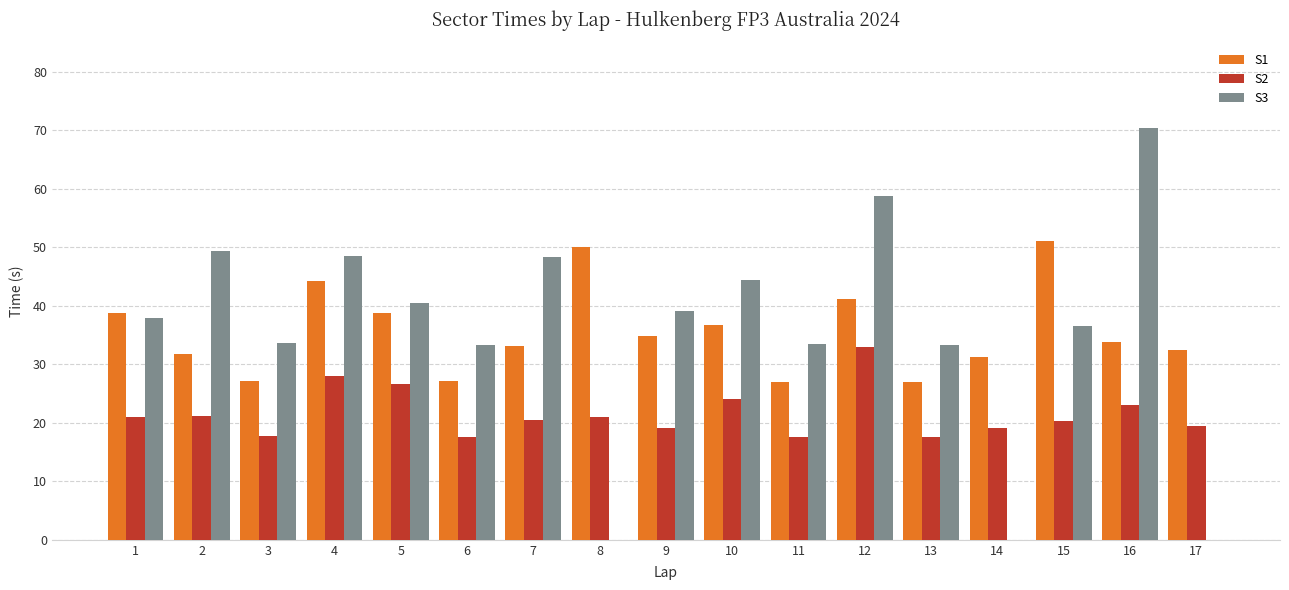

Which series has the largest range (max minus min)?

S3